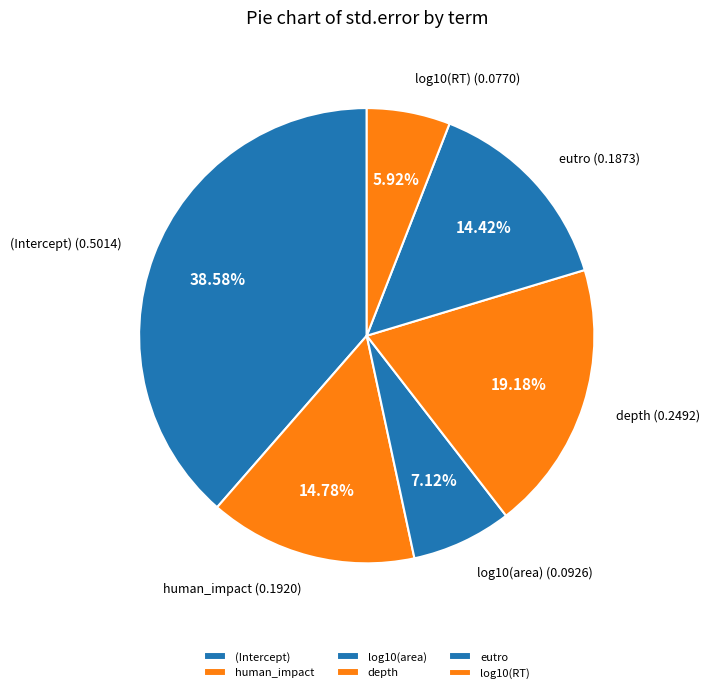

To the nearest percent, what is the average slice percentage?

17%